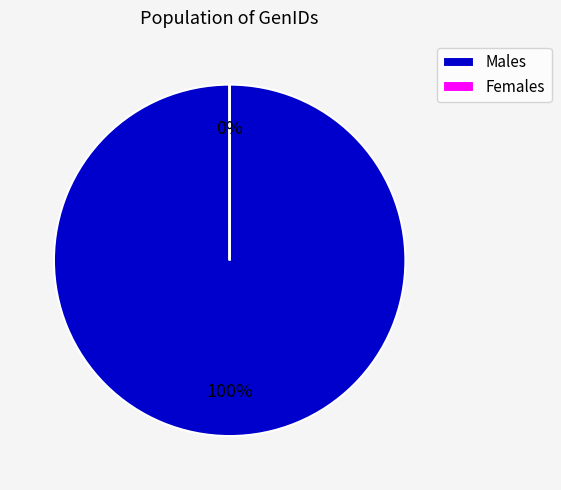

True or false: GenID 5 accounts for 0% of the total.

True